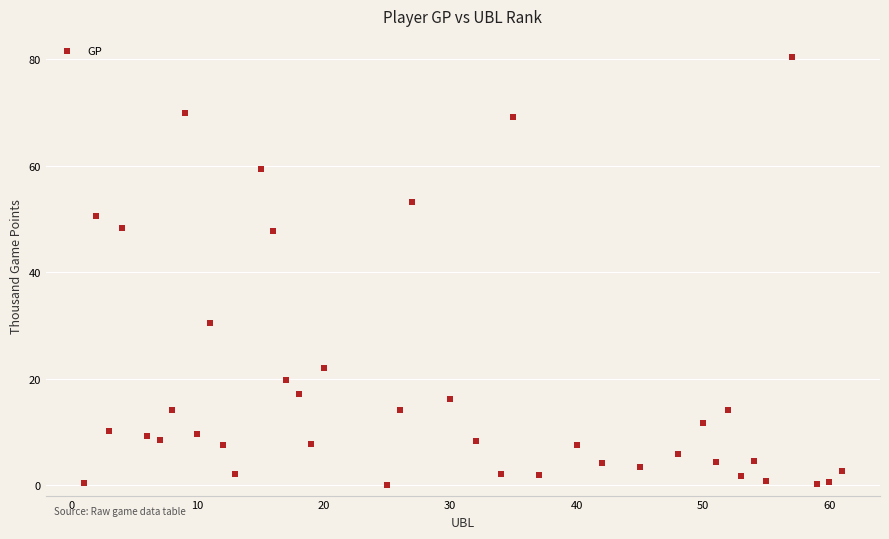

What is the range of Y values (max minus min)?

80.4